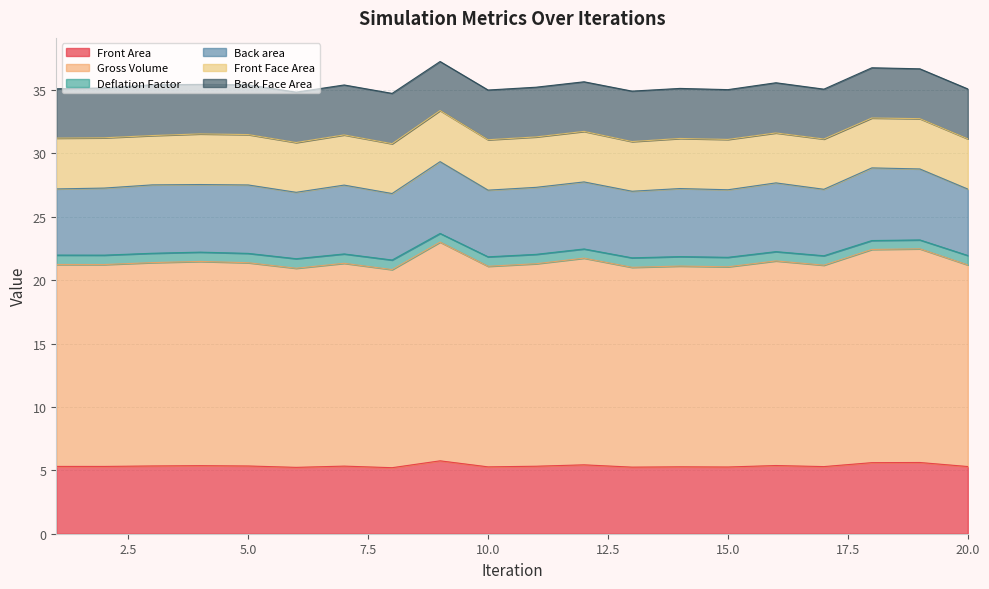

The value of Front Area at 1 is 2.3. True or false?

False